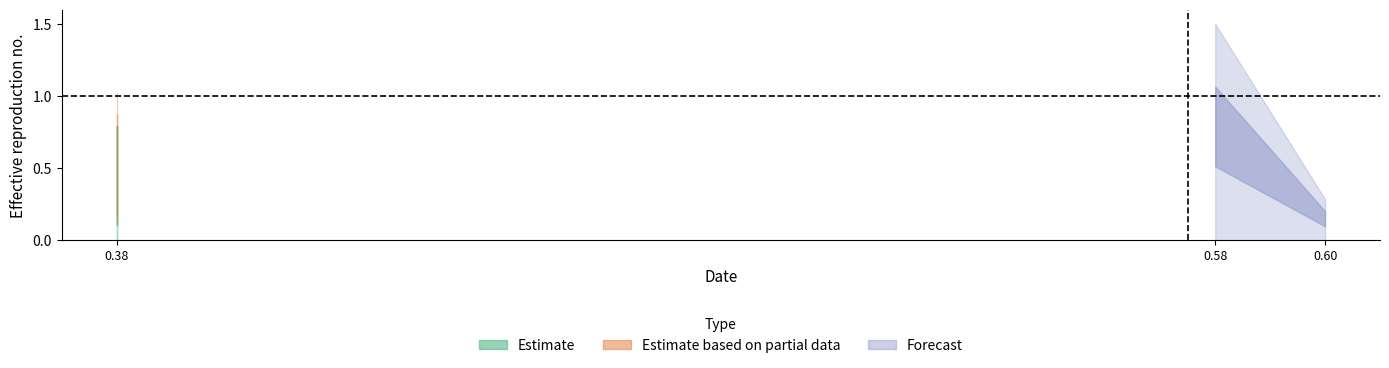

True or false: the data shows 0.2 at 0.6.

False